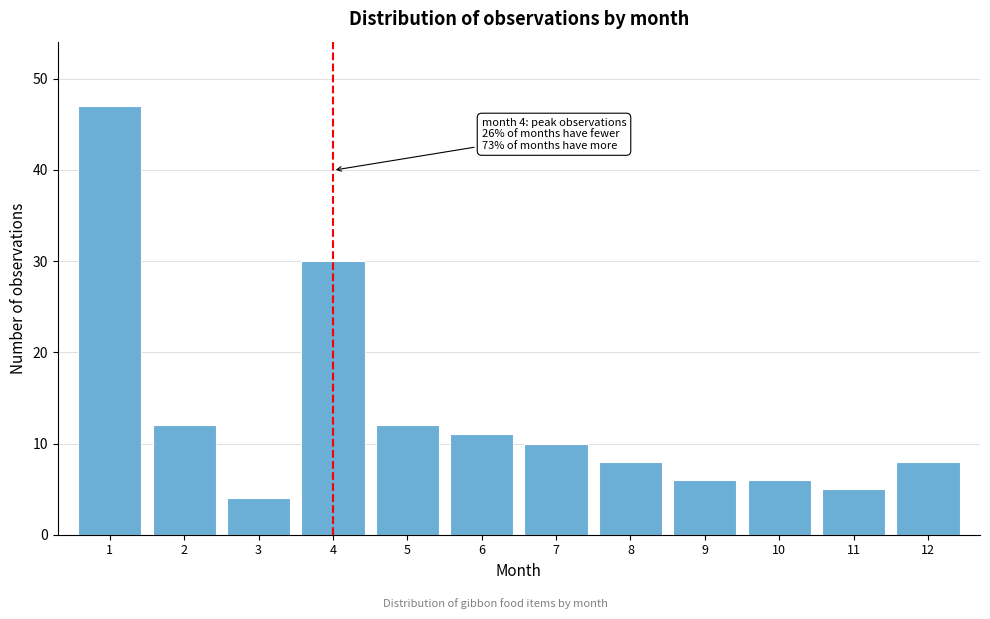

Reading left to right, list all the values displayed in this chart.

1=47	2=12	3=4	4=30	5=12	6=11	7=10	8=8	9=6	10=6	11=5	12=8